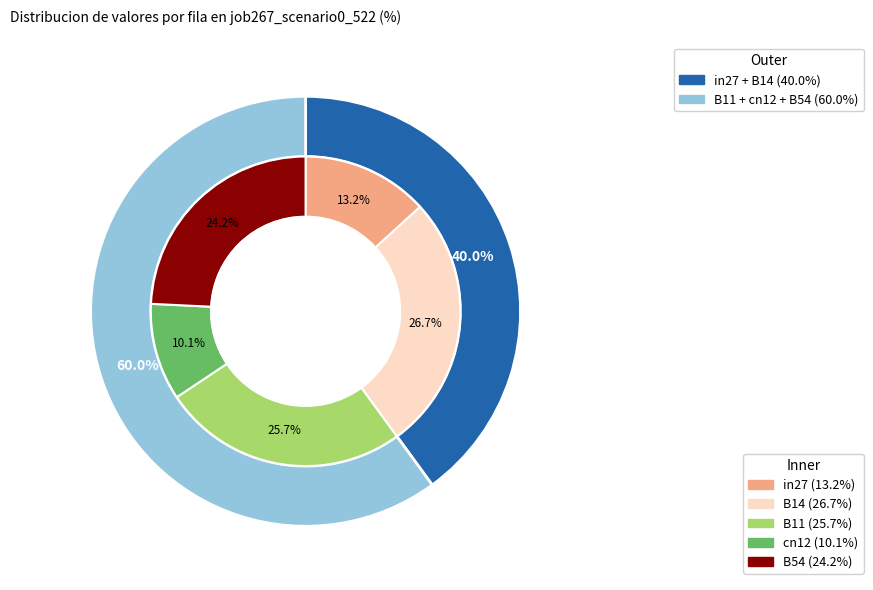

To the nearest percent, what portion does cn12 represent?

10%